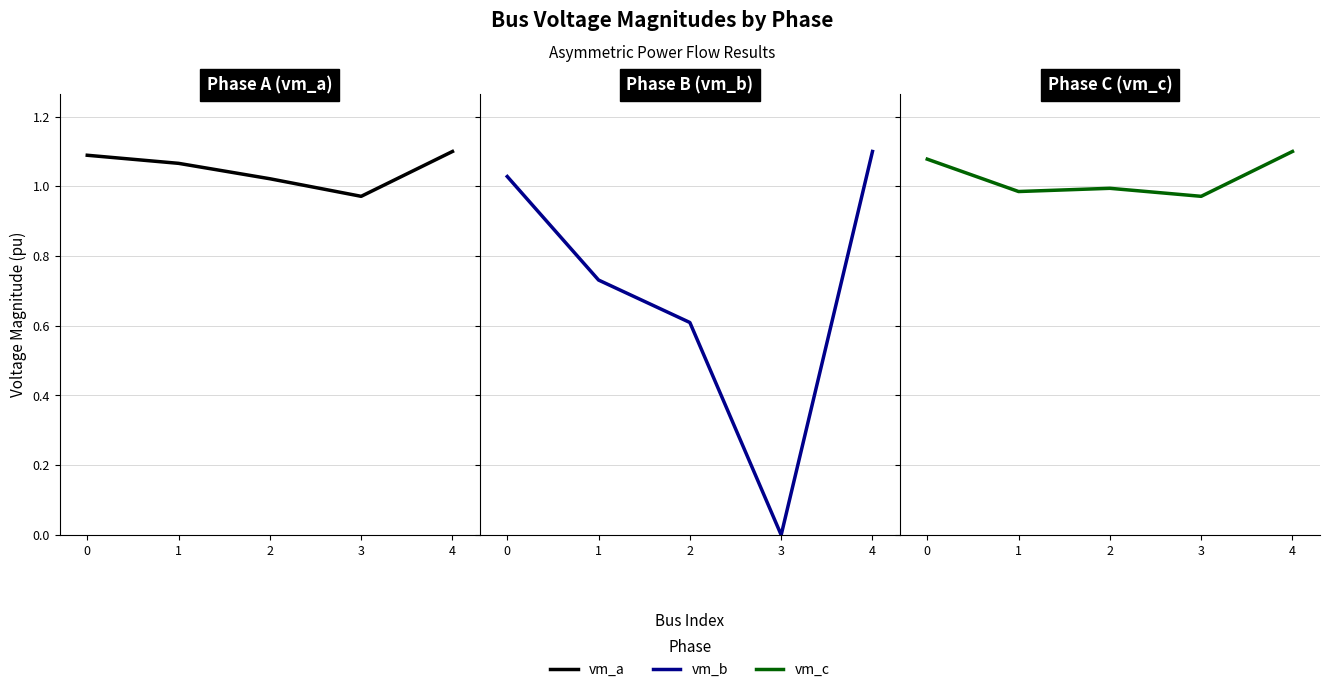

True or false: vm_c and vm_a cross at least once.

False